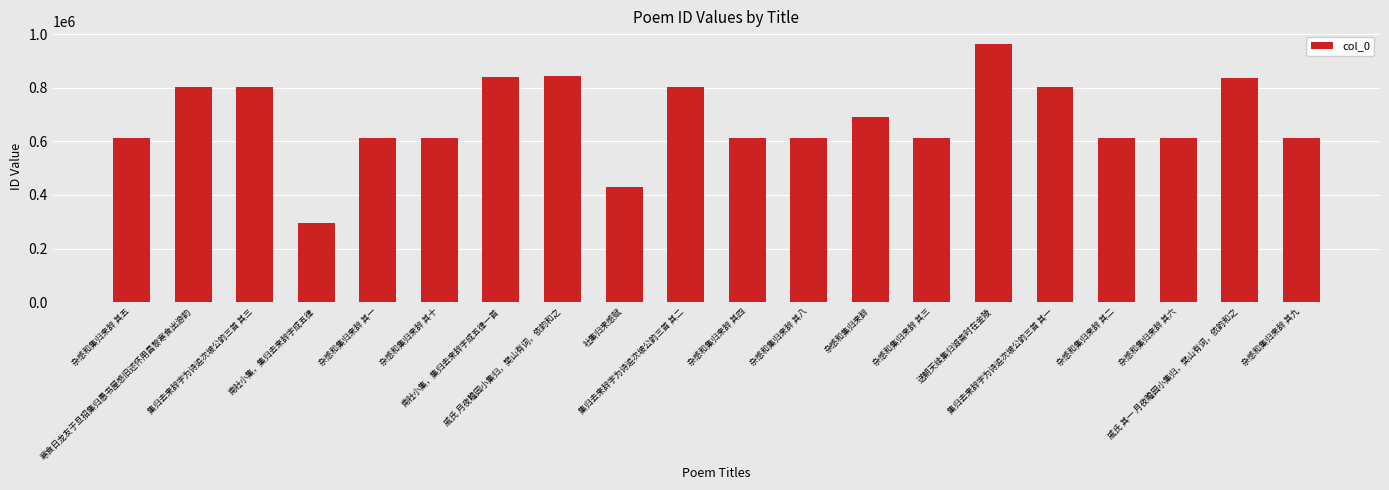

Which has a higher value, 集归去来辞字为诗追次坡公韵三首 其一 or 送朝天续集归诚斋时在金陵?

送朝天续集归诚斋时在金陵